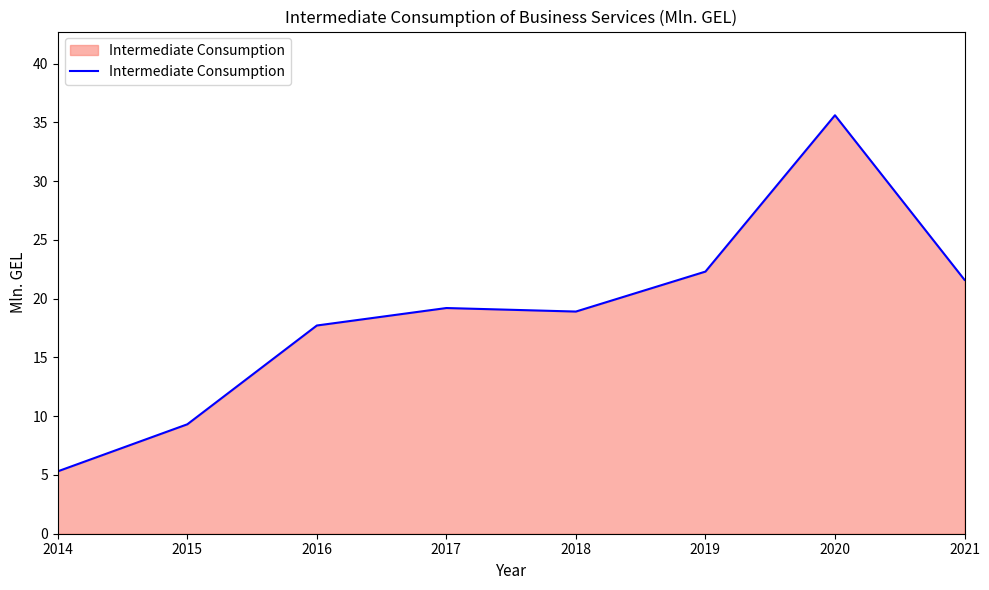

At which category does the data reach its first local valley?

2018